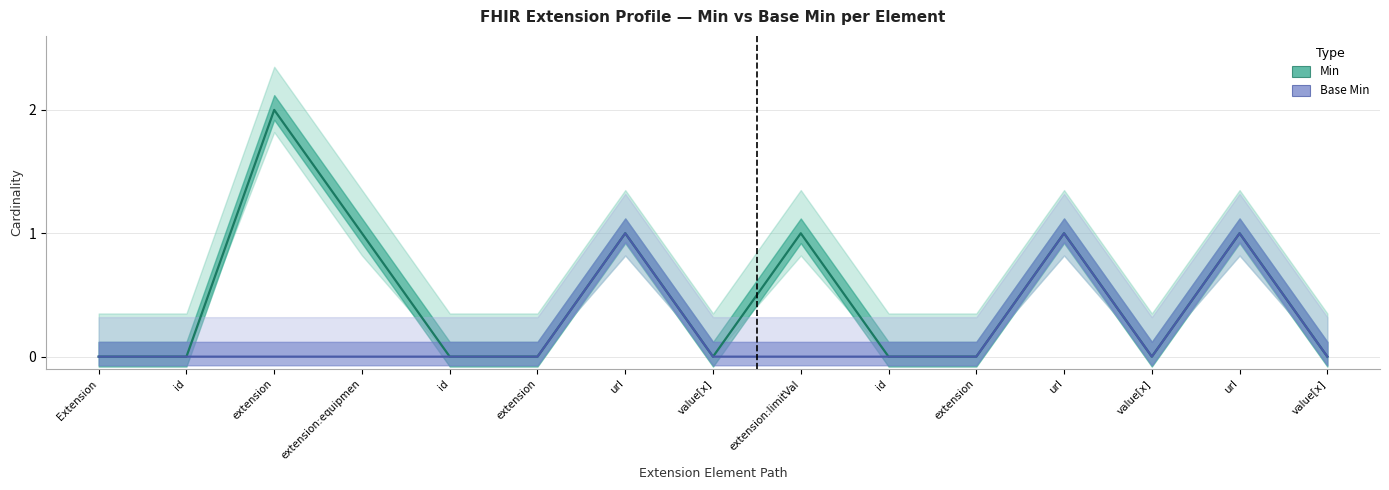

Which series changed the most between extension and value[x]?

Min